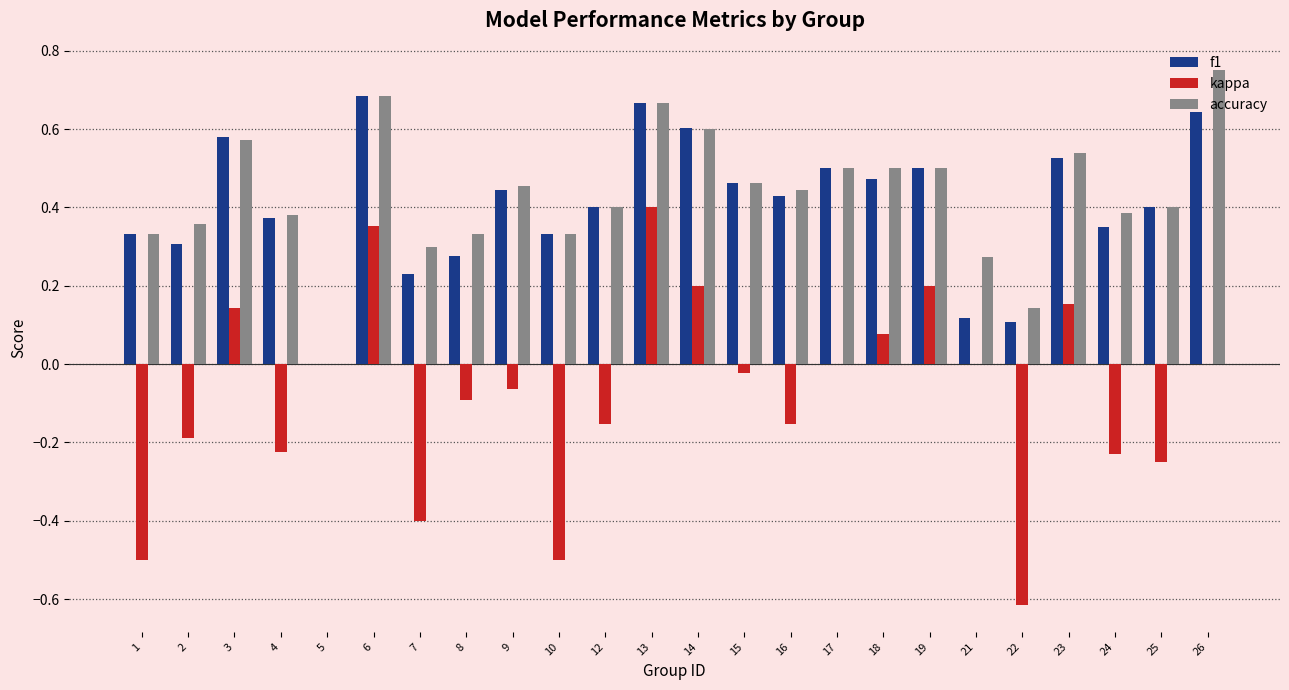

Is the value of f1 at 6 greater than the value of accuracy at 5?

Yes